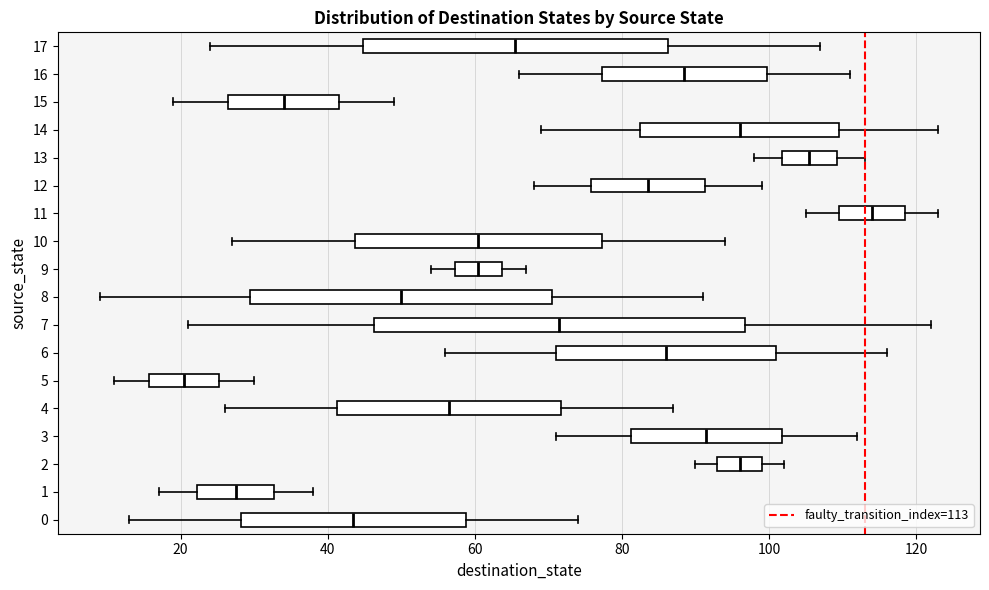

Which box's median line is the furthest to the right?

11